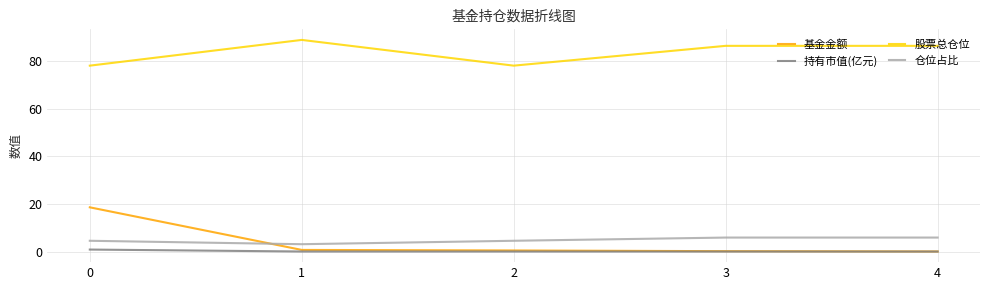

At which category does the chart reach its peak across all series?

1